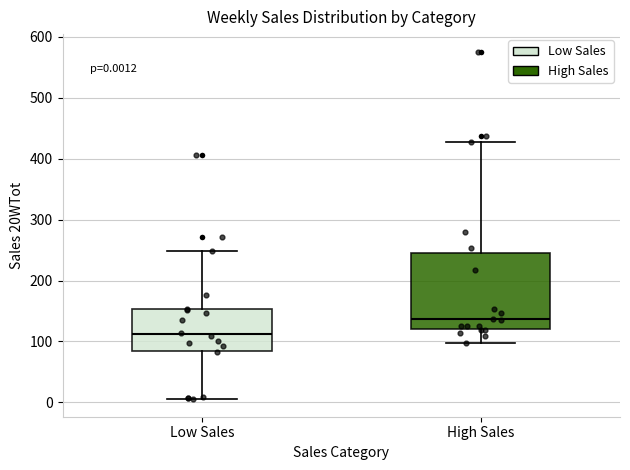

Which box's median line is the lowest?

Low Sales